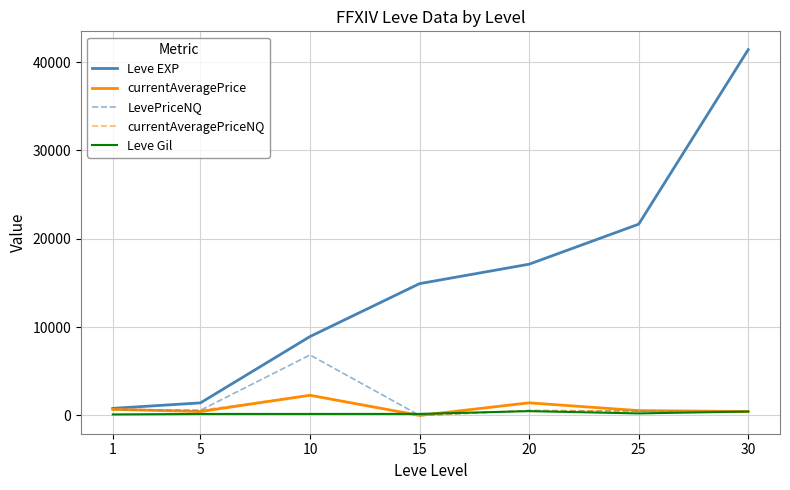

Between 15 and 25, which series saw the biggest shift?

Leve EXP